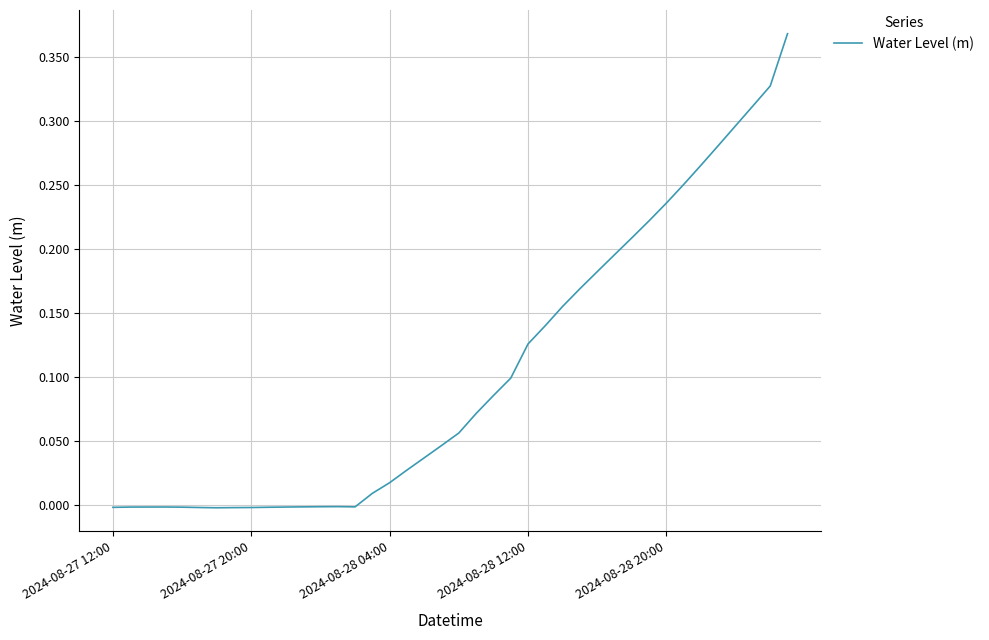

Is this an area chart (filled region under the line)?

No